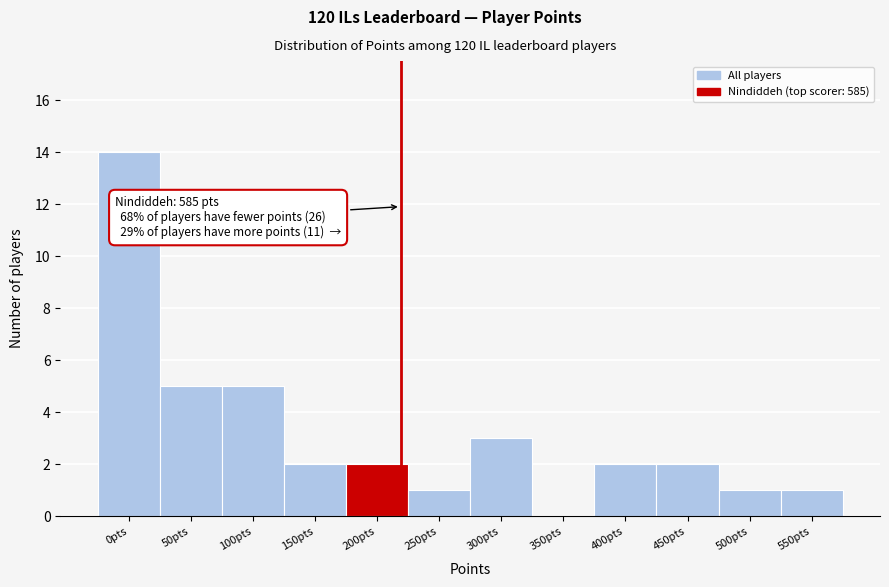

Reading left to right, transcribe all the data shown in this chart.

0pts=14	50pts=5	100pts=5	150pts=2	200pts=2	250pts=1	300pts=3	350pts=0	400pts=2	450pts=2	500pts=1	550pts=1